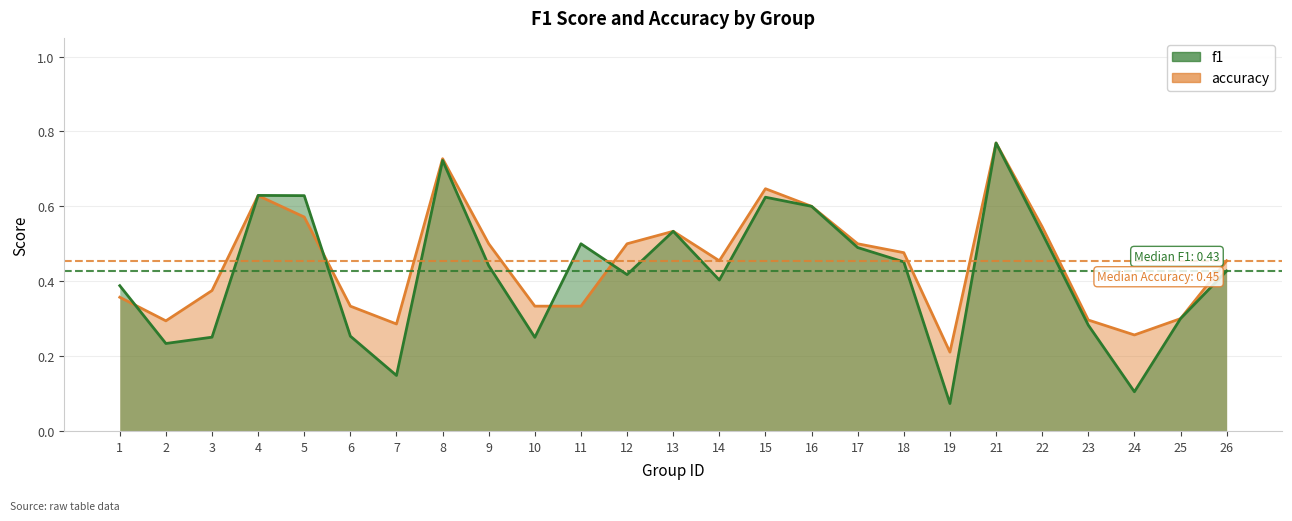

How many times do accuracy and f1 cross each other?

5